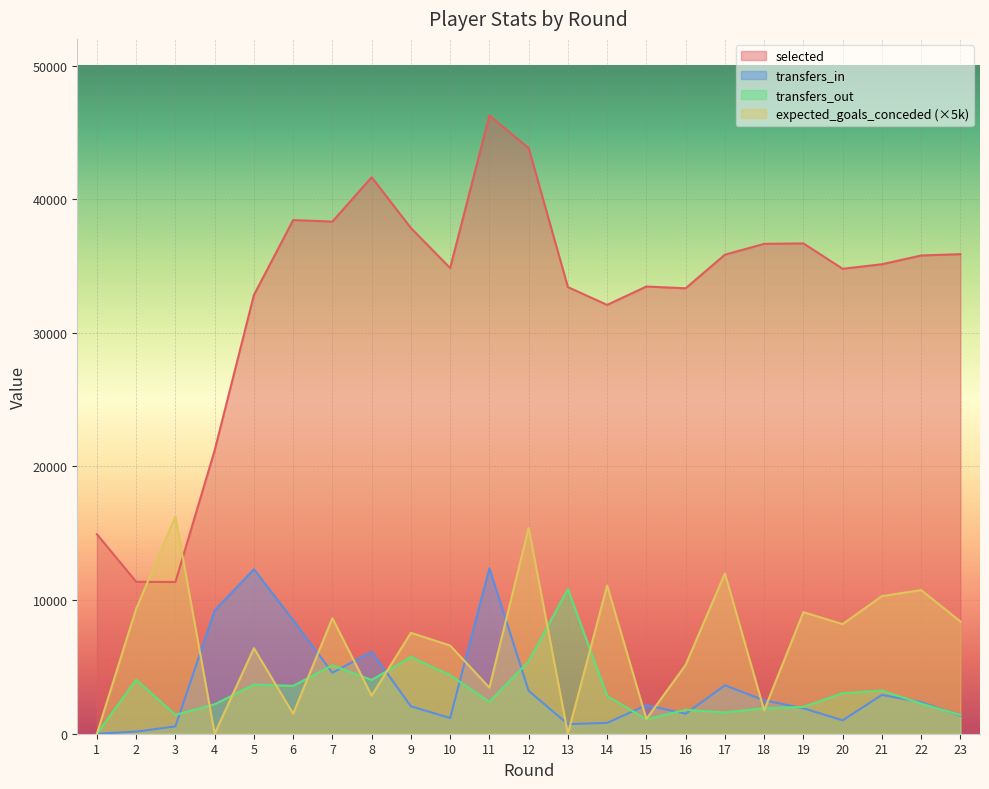

At which label does expected_goals_conceded reach its minimum?

1